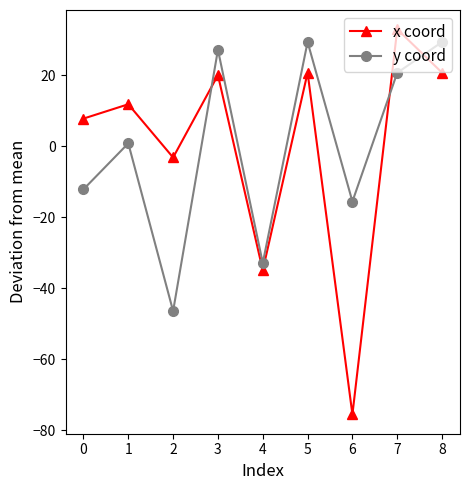

Between 1 and 2, which series saw the biggest shift?

y coord